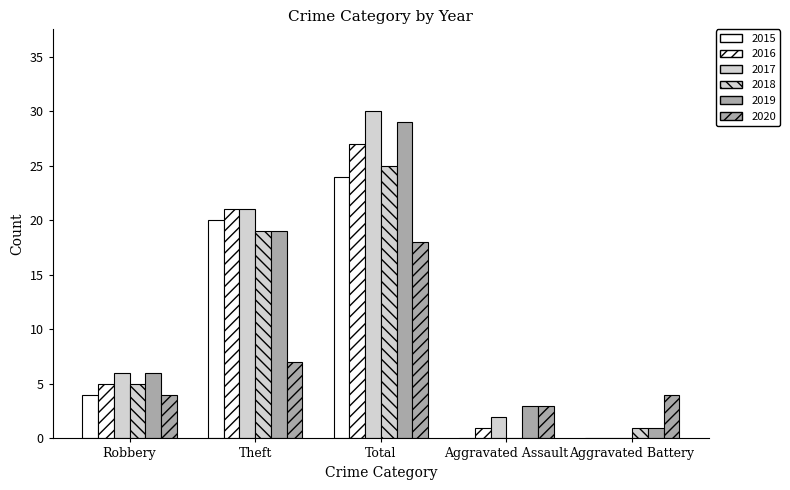

Are the bars horizontal?

No